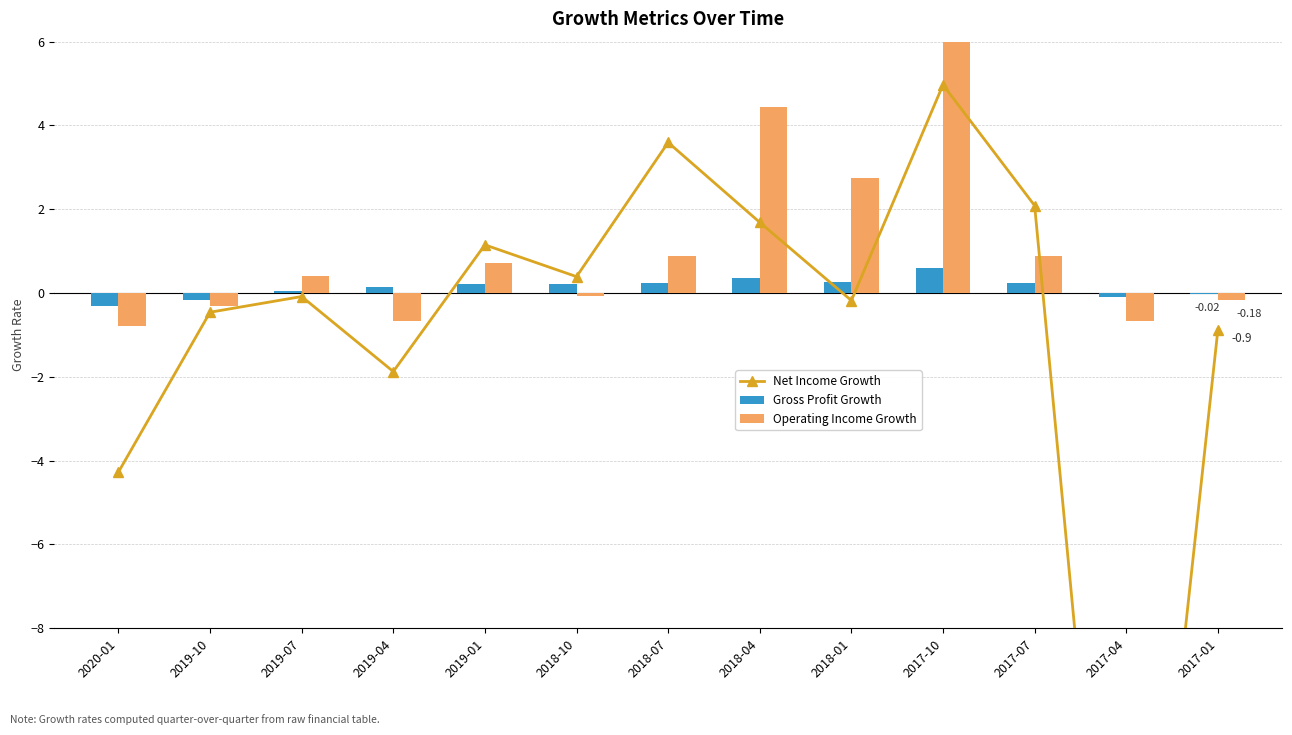

Reading right to left, list all the values displayed in this chart.

Net Income Growth: -0.9	-21.0	2.1	5.0	-0.2	1.7	3.6	0.4	1.2	-1.9	-0.1	-0.5	-4.3
Gross Profit Growth: -0.0	-0.1	0.2	0.6	0.3	0.4	0.2	0.2	0.2	0.2	0.1	-0.2	-0.3
Operating Income Growth: -0.2	-0.7	0.9	6.8	2.8	4.4	0.9	-0.1	0.7	-0.7	0.4	-0.3	-0.8